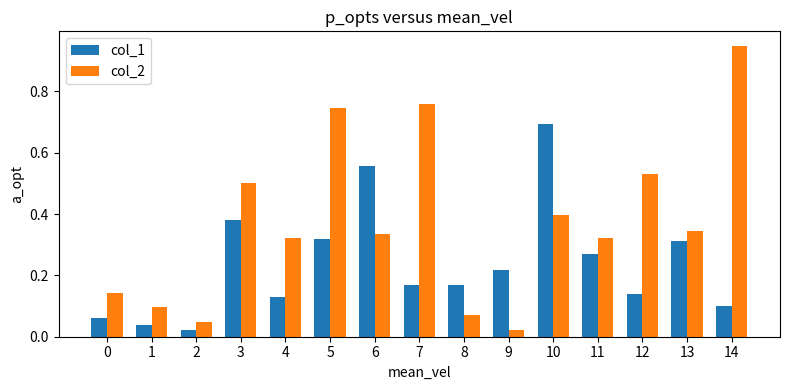

At which label does col_1 reach its peak?

10